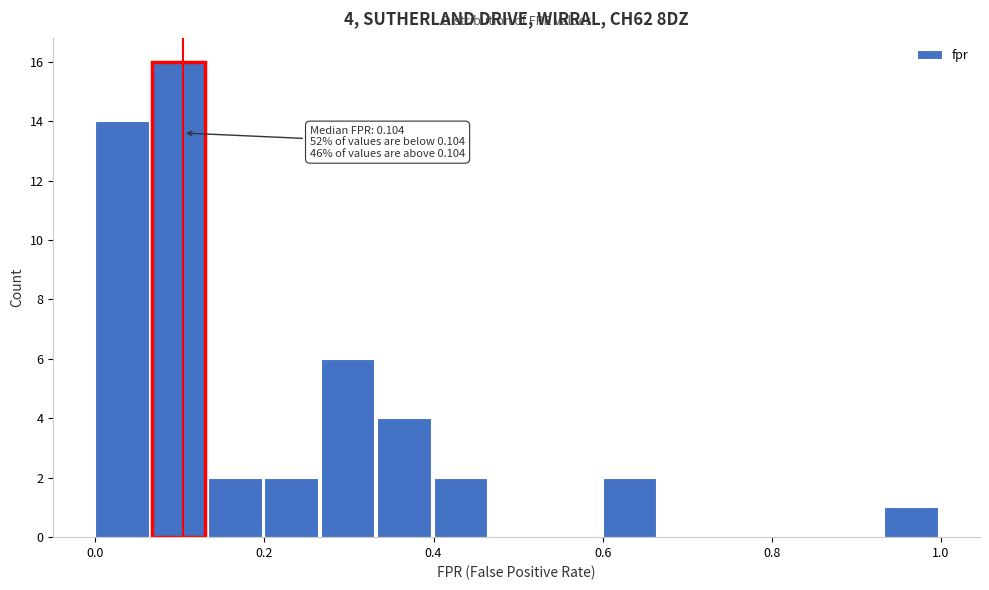

Around what value on the x-axis is the tallest bar? Give the approximate position of its centre, as read against the axis.

0.10